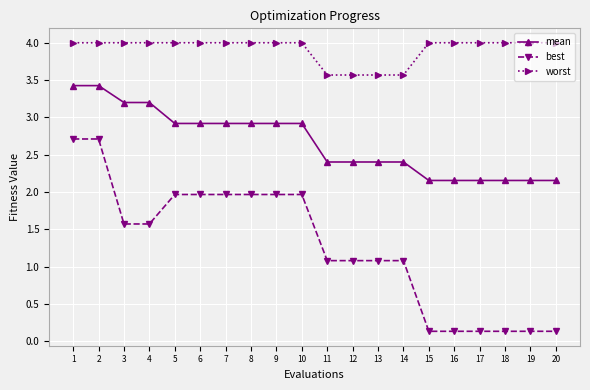

At which label does best first exceed 1?

1